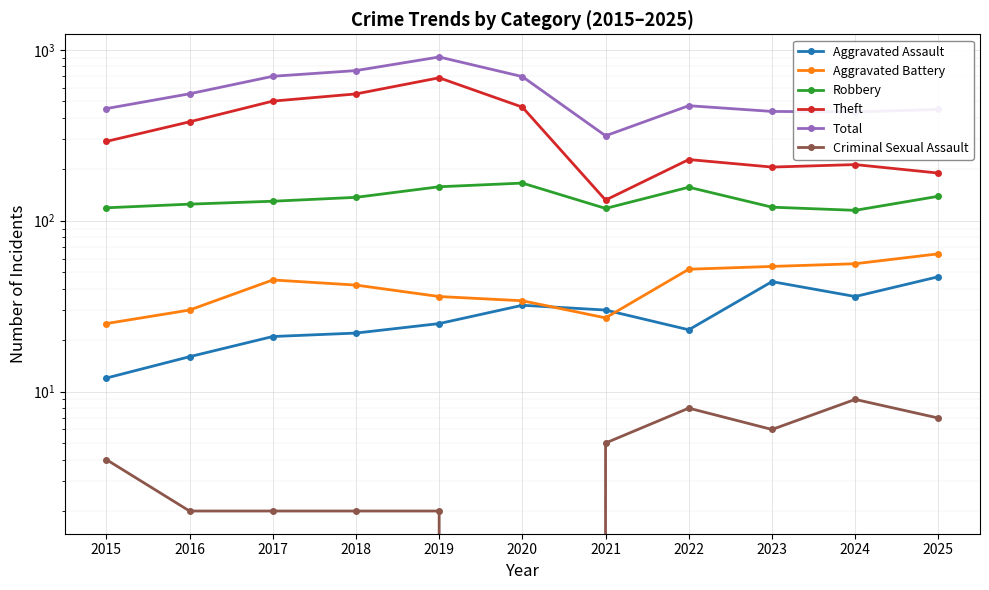

True or false: Total and Criminal Sexual Assault intersect in this chart.

False